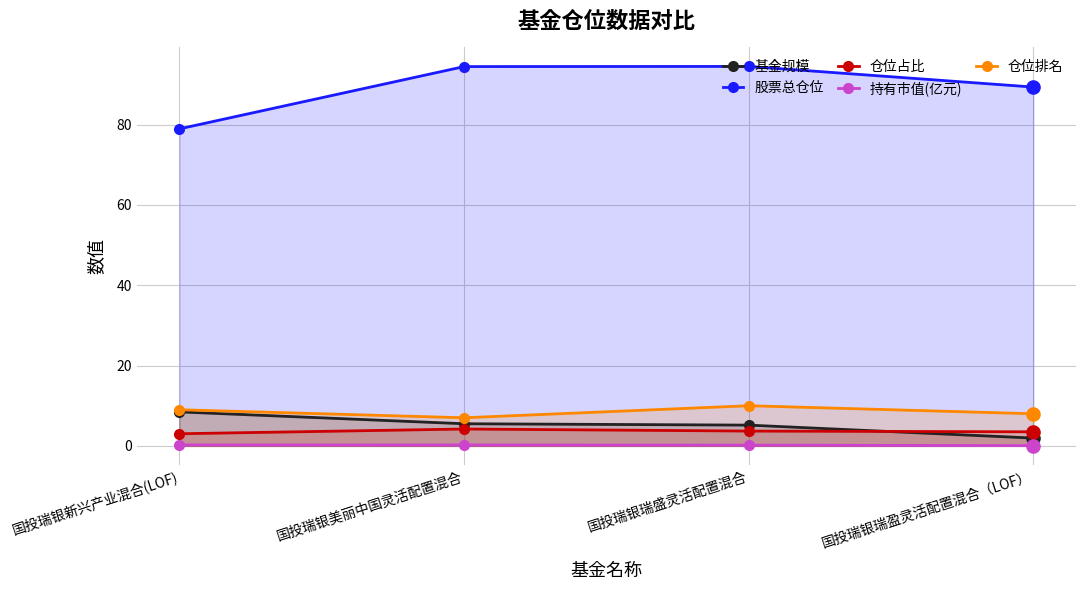

Which series contains the highest Y value?

股票总仓位